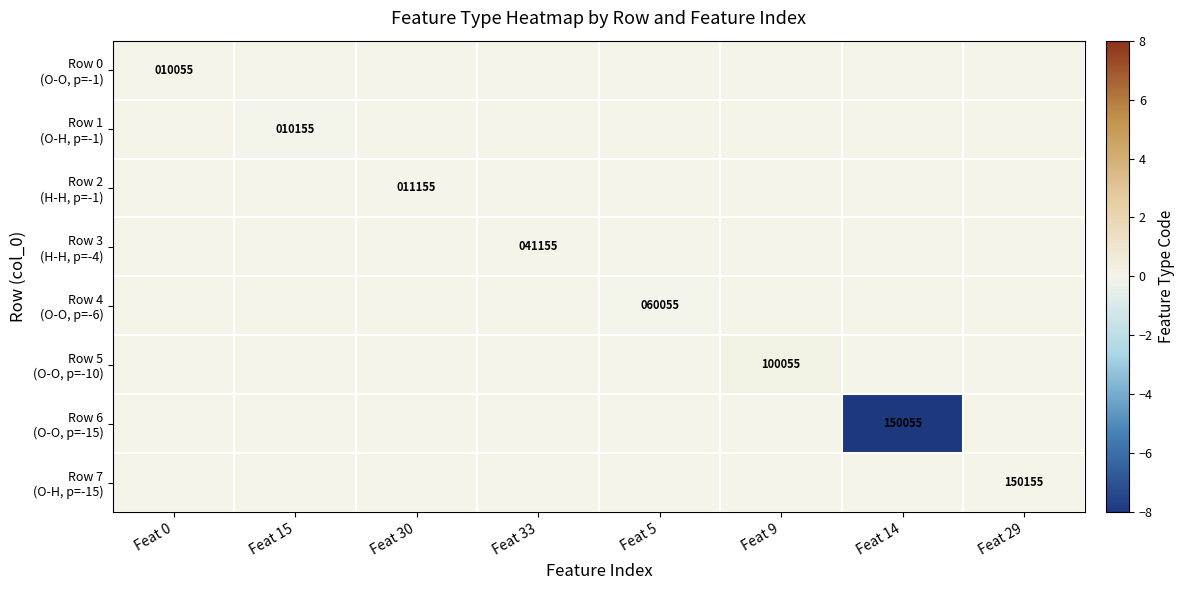

Where is Row 4 (O-O, p=-6) nearest to the value 0?

Feat 0